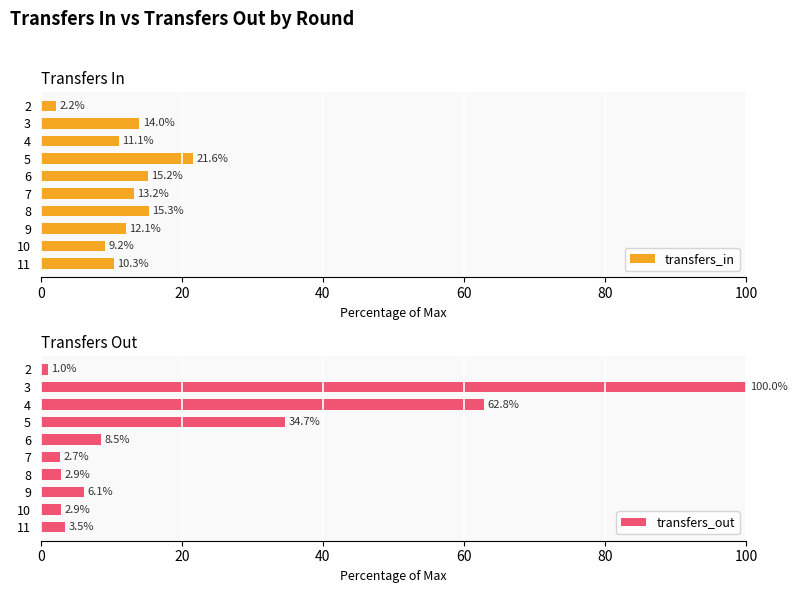

How many values in the transfers_in series exceed 13?

5